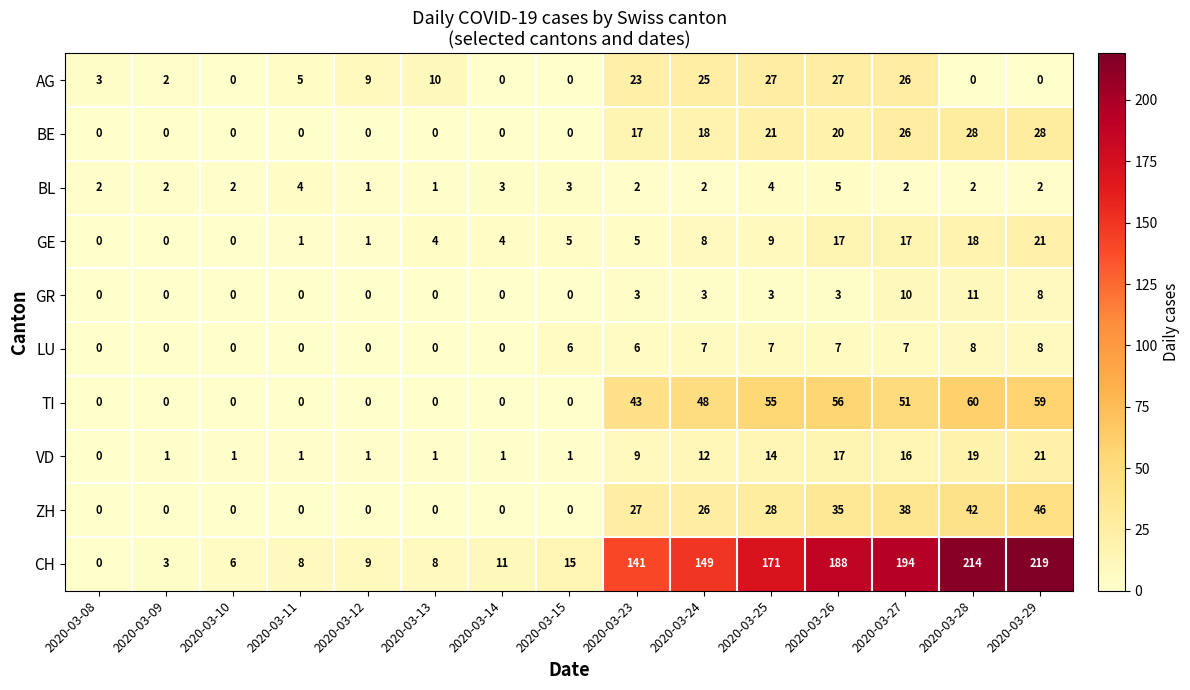

What is the total value across all series at 2020-03-10?

9